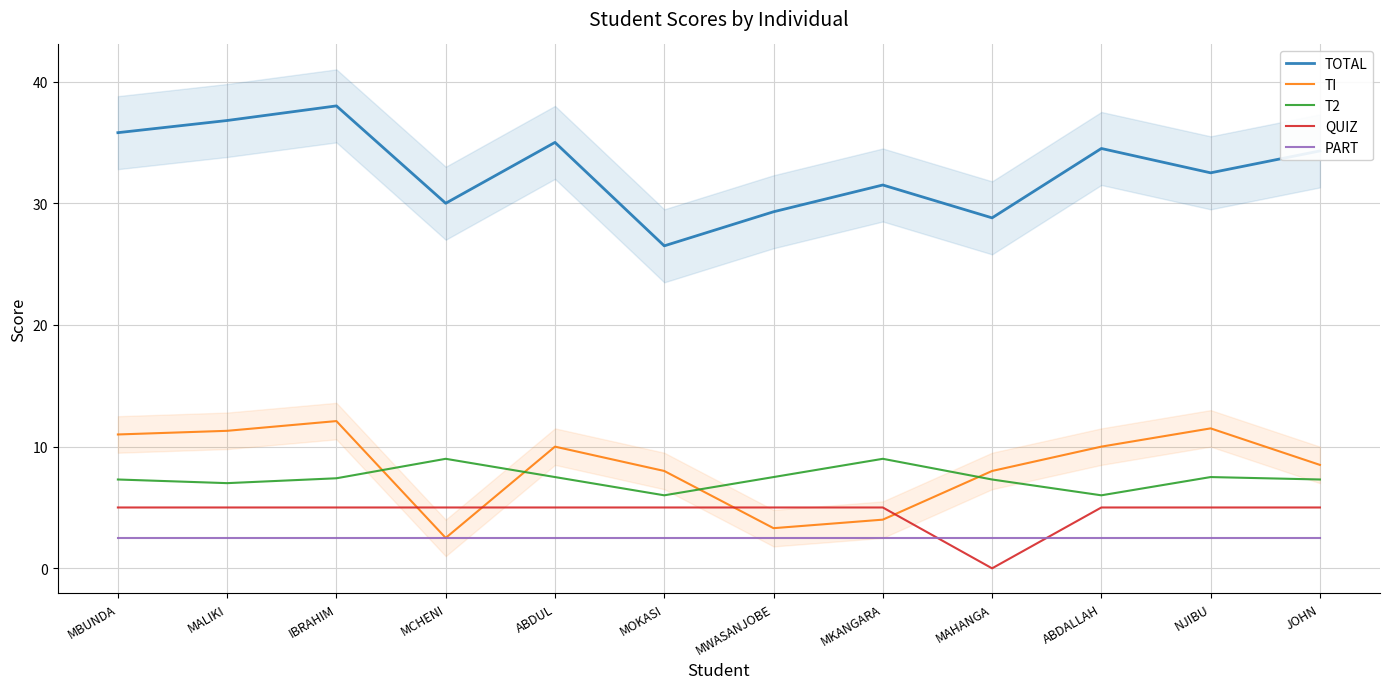

What value does the QUIZ series have at MCHENI?

5.0